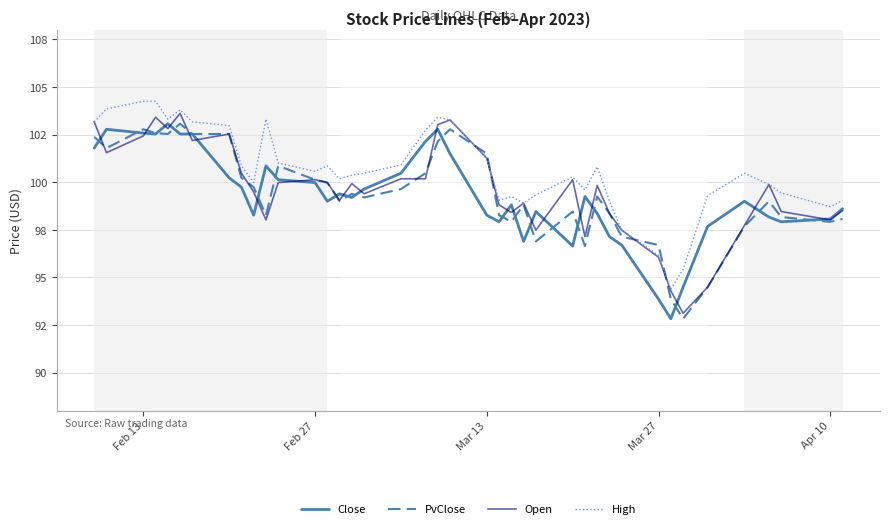

Does the chart display data point markers on the line(s)?

No